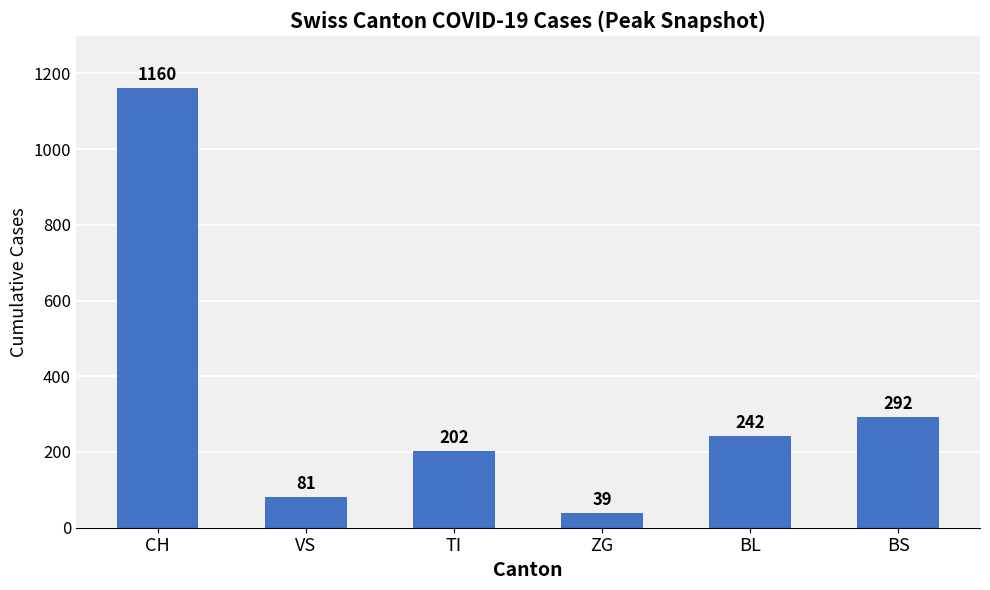

What is the difference between the second highest and minimum values?

253